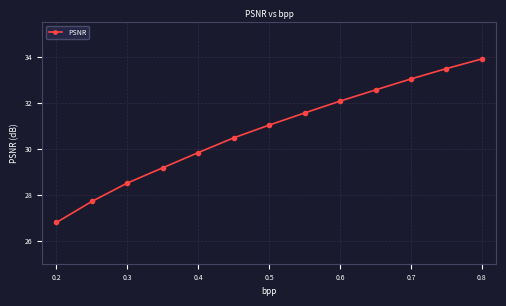

What is the value of the 11th point from the left?

33.0